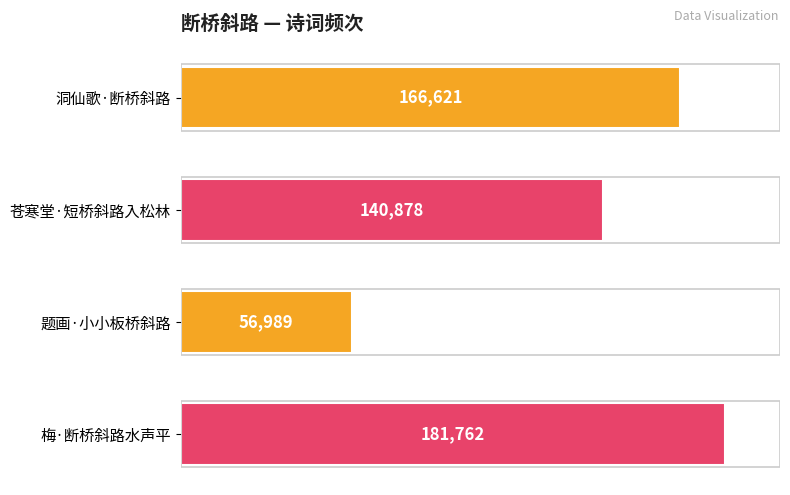

Which category has the highest value across all series?

梅·断桥斜路水声平